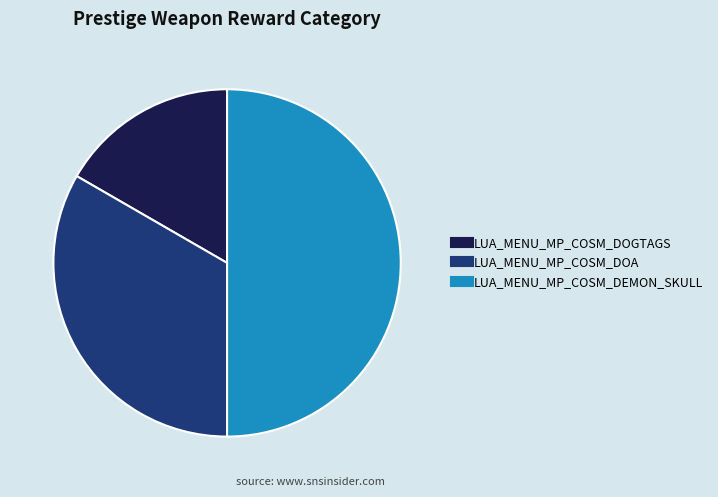

Does LUA_MENU_MP_COSM_DOA represent more than half of the total?

No